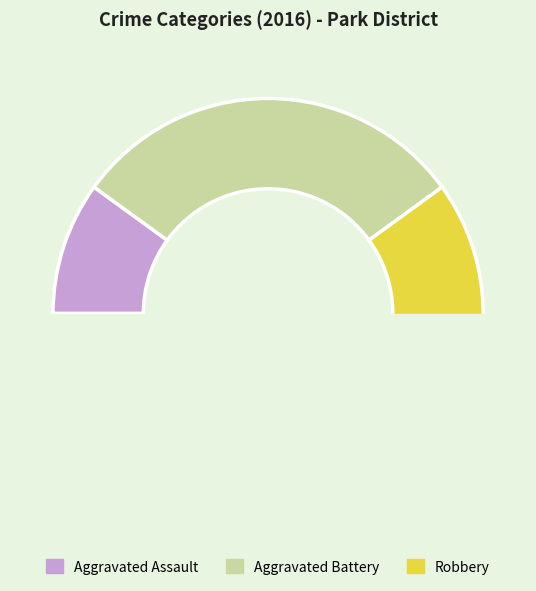

Which category has the smallest portion of the pie?

Aggravated Assault